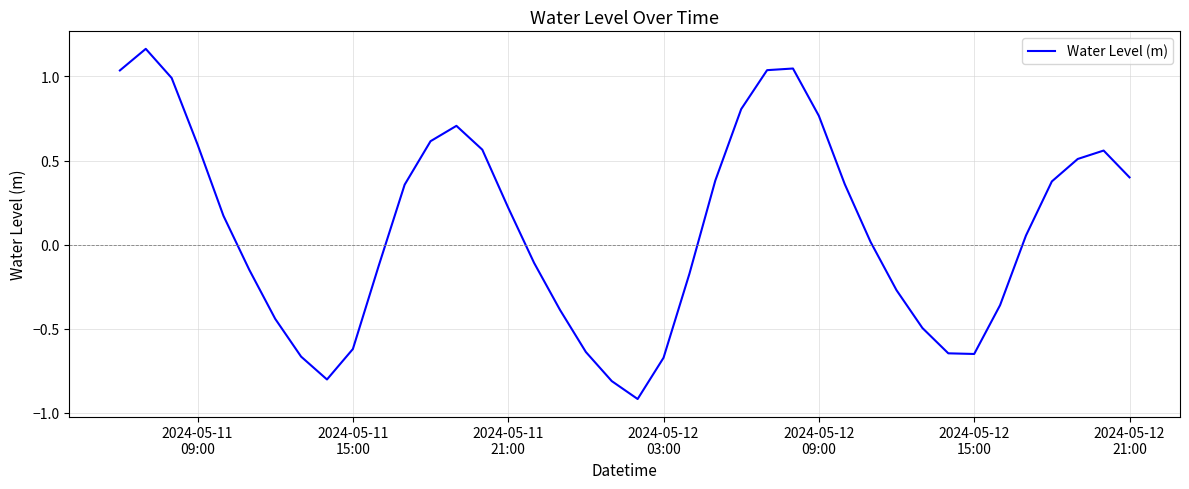

Count the number of categories in the chart.

40